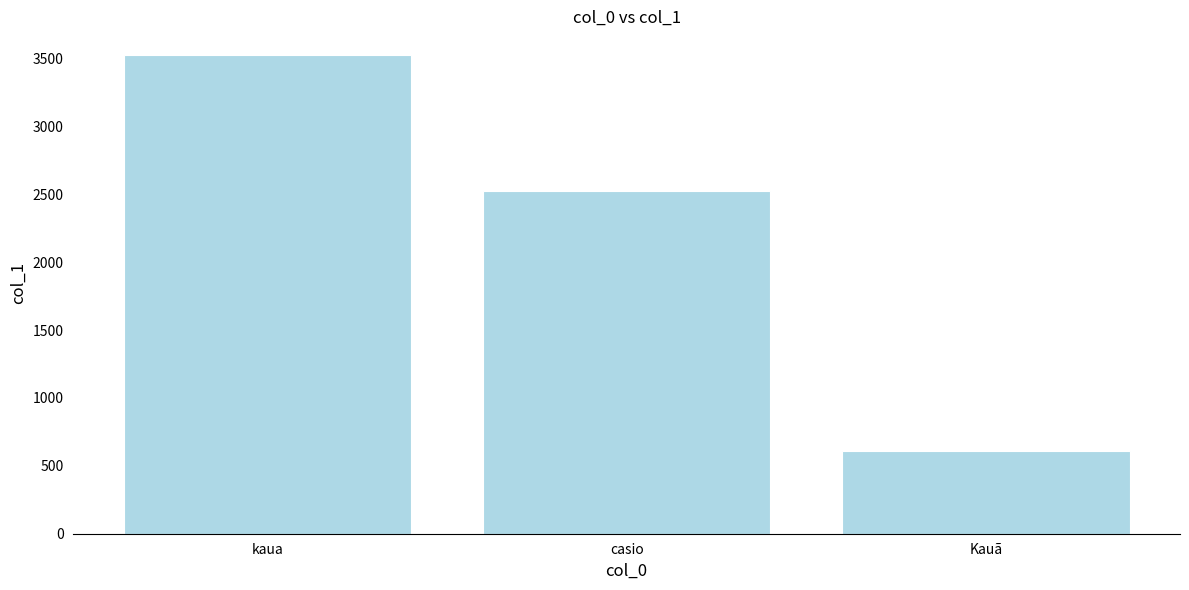

At which label is the value closest to 2065?

casio